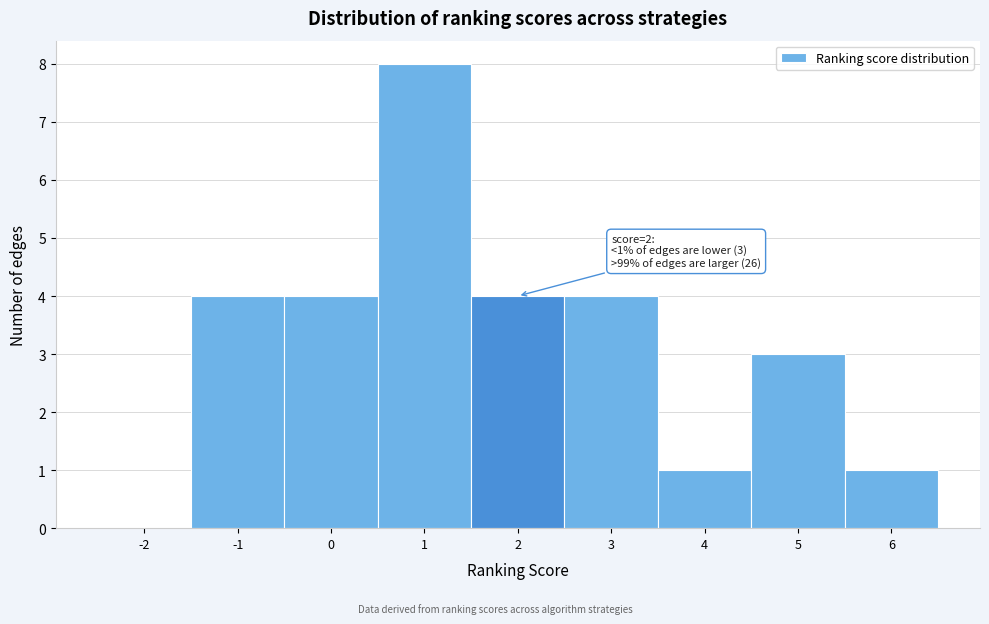

Reading left to right, what are all the values shown in this chart?

-2=0	-1=4	0=4	1=8	2=4	3=4	4=1	5=3	6=1